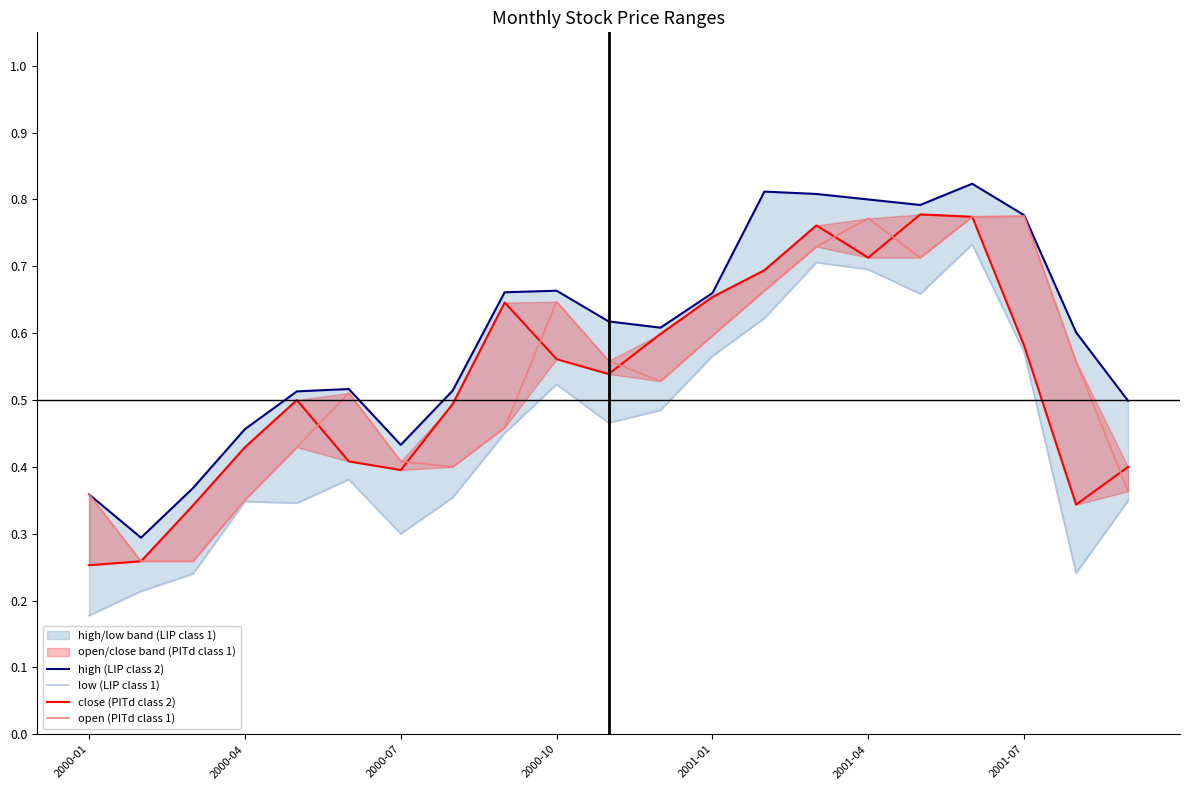

At 2001-07, list the series in order from largest to smallest.

high (LIP class 2), open (PITd class 1), close (PITd class 2), low (LIP class 1)